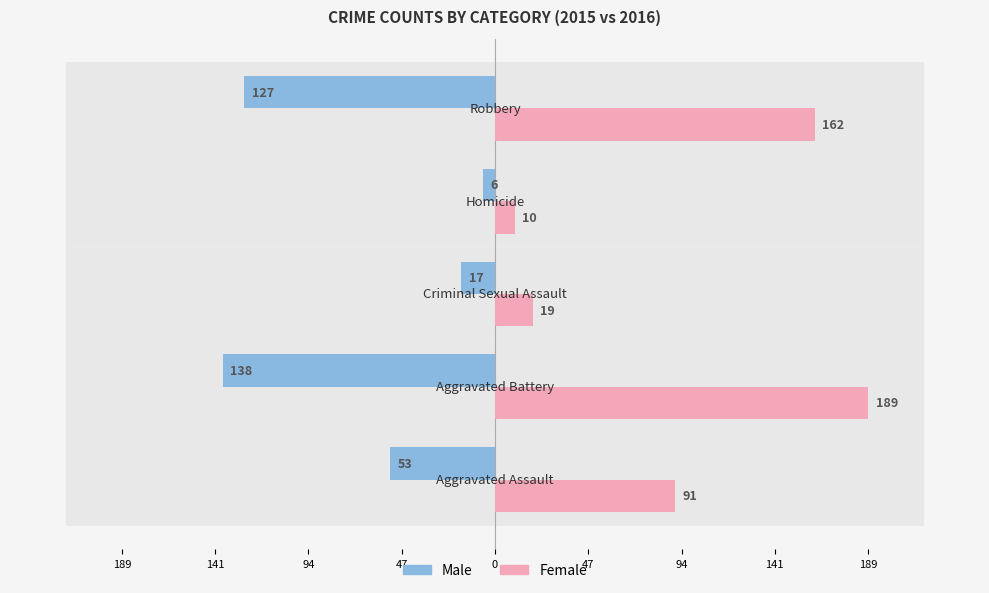

What are all the series names shown in the legend?

Male, Female